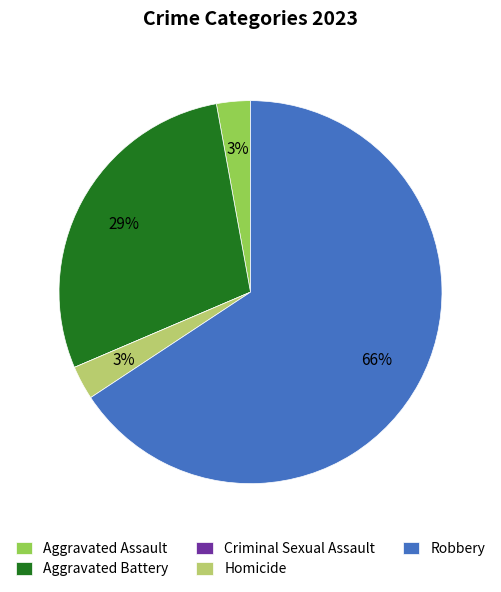

Which slice is the largest?

Robbery